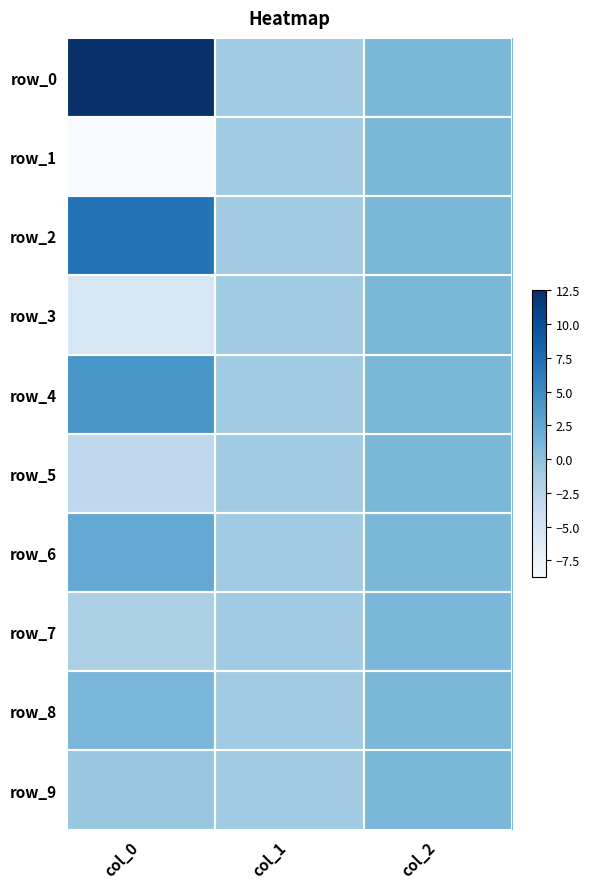

Reading right to left, extract all data points from this chart.

row_0: 1.0	-1.0	12.5
row_1: 1.0	-1.0	-8.8
row_2: 1.0	-1.0	7.0
row_3: 1.0	-1.0	-5.3
row_4: 1.0	-1.0	4.1
row_5: 1.0	-1.0	-3.1
row_6: 1.0	-1.0	2.3
row_7: 1.0	-1.0	-1.6
row_8: 1.0	-1.0	1.1
row_9: 1.0	-1.0	-0.6